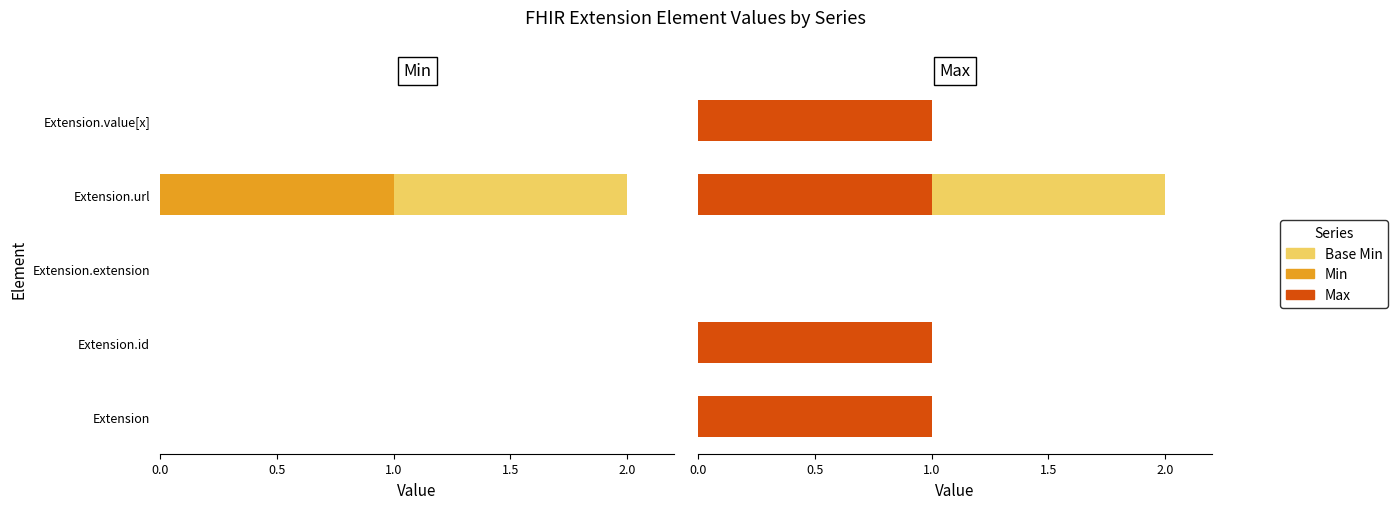

How many data points in Min are above 0?

1